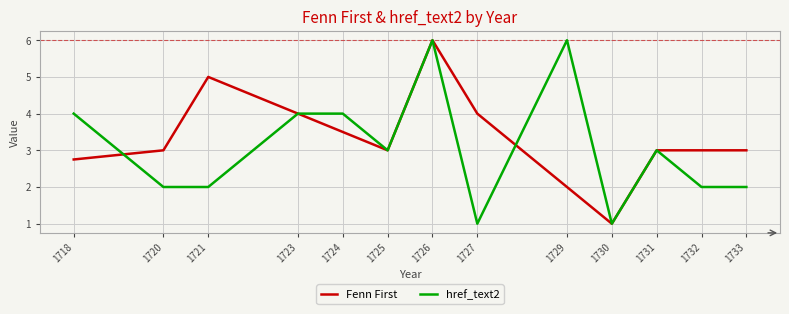

How many categories are shown in the chart?

13